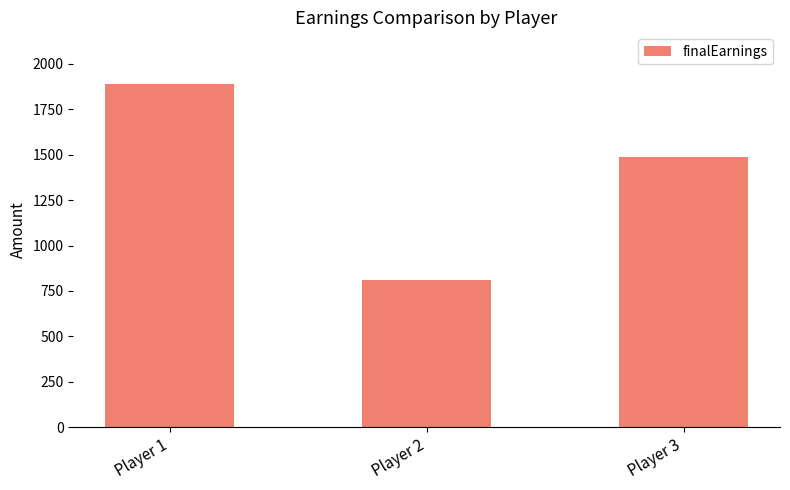

Are the bars grouped side by side (vs. stacked)?

No